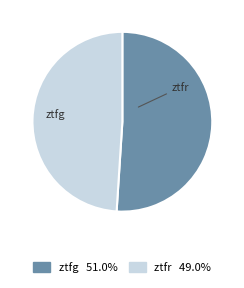

To the nearest percent, what is the combined percentage of ztfr and ztfg?

100%